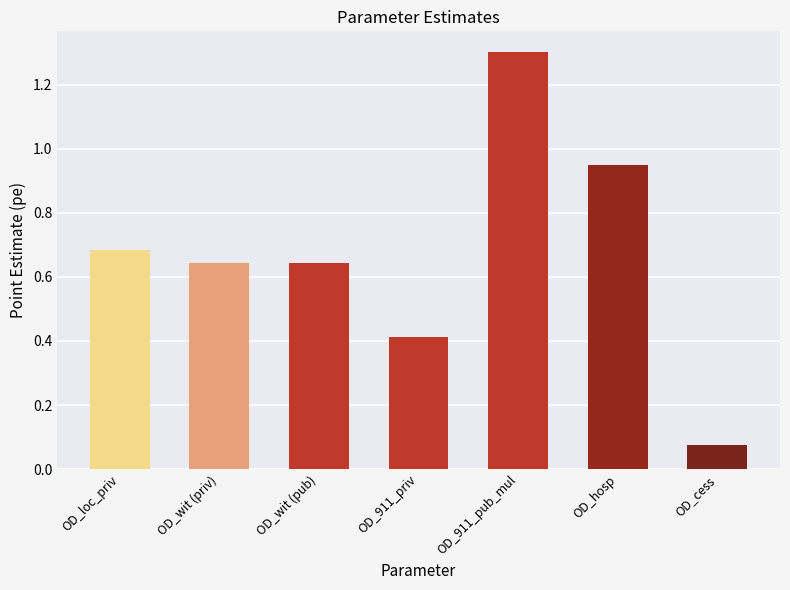

What is the label of the 3rd bar from the right?

OD_911_pub_mul